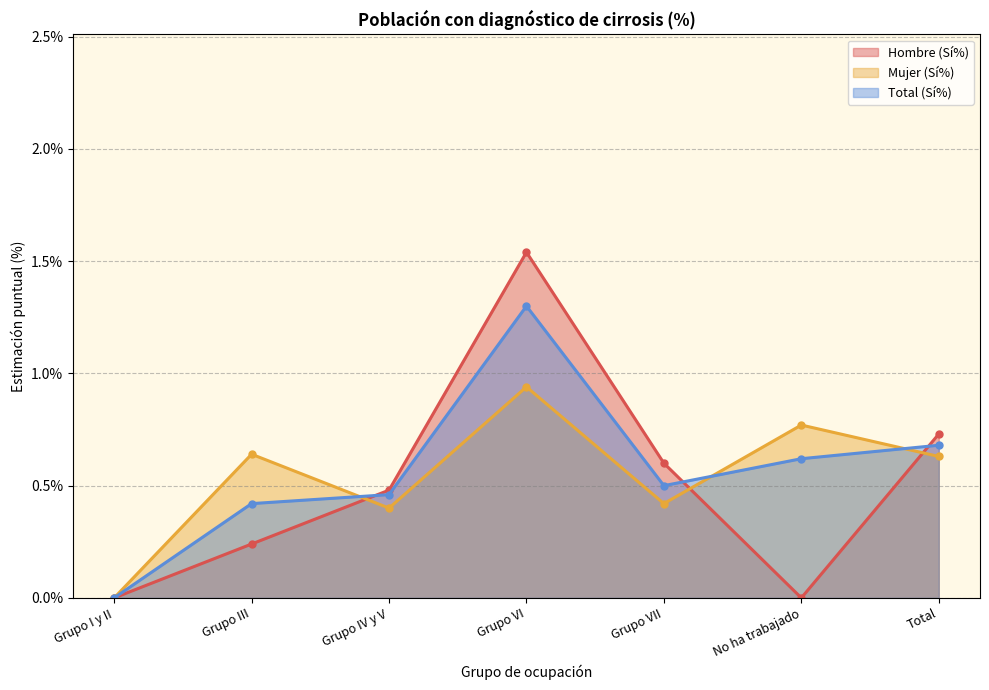

Which label corresponds to the smallest value in the chart?

Grupo I y II